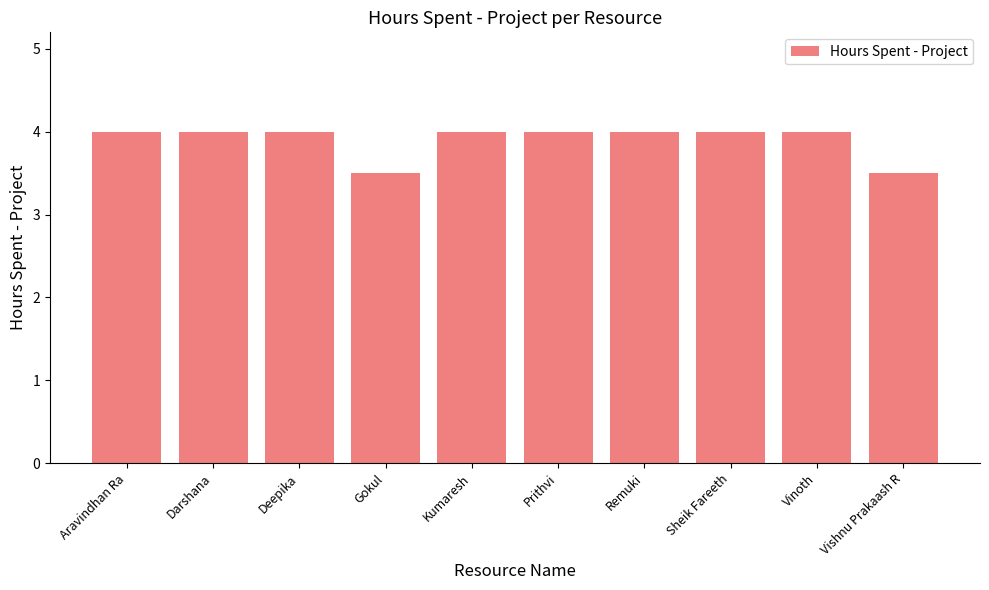

What is the approximate value at Remuki?

4.0